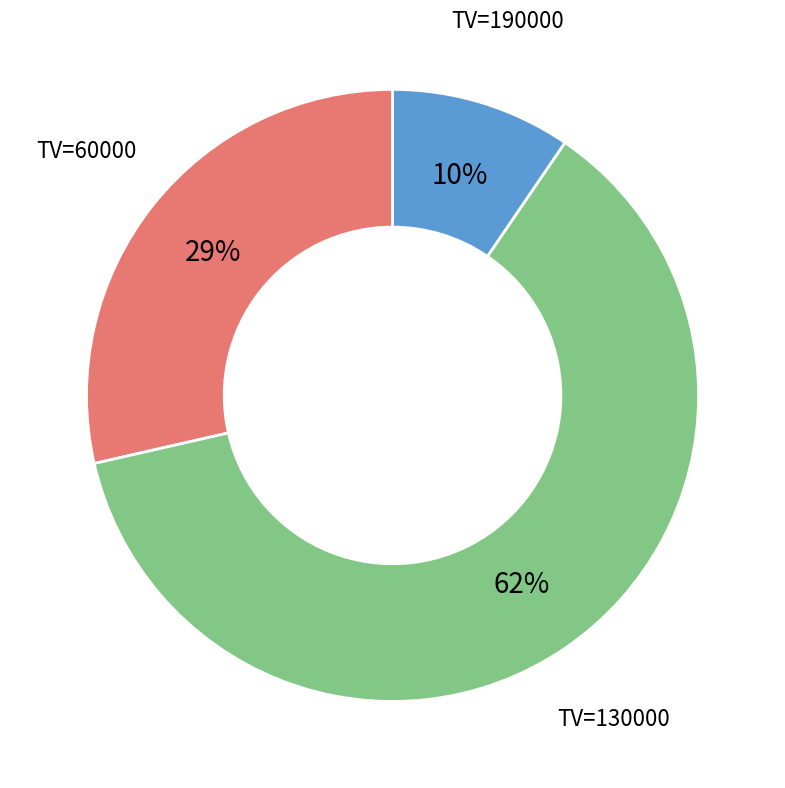

Is there a majority slice in this chart?

Yes